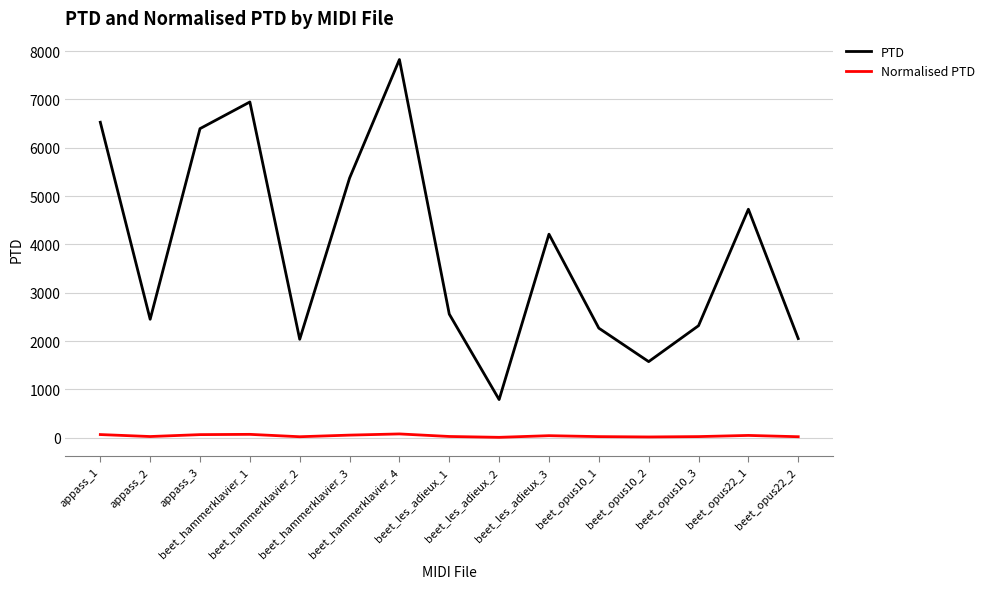

True or false: Normalised PTD and PTD intersect in this chart.

False